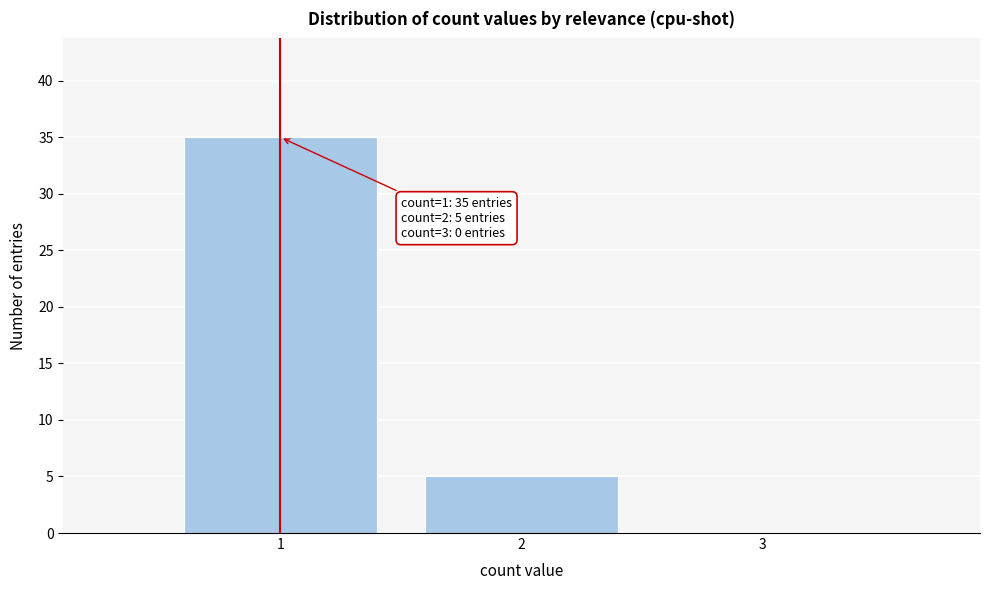

Reading left to right, extract all data points from this chart.

1=35	2=5	3=0